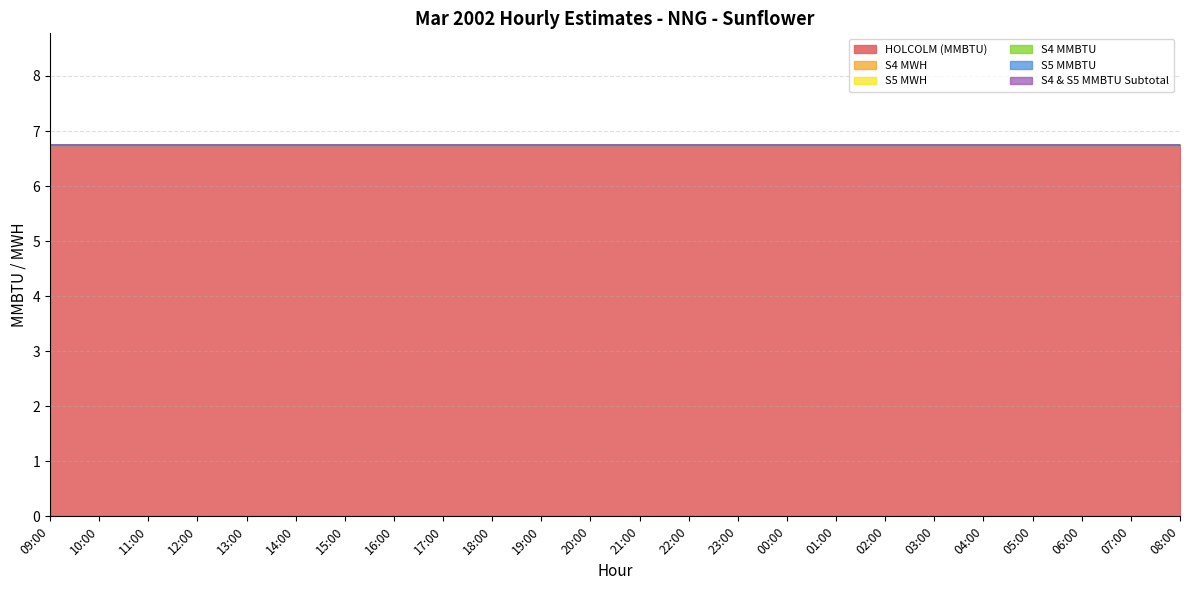

Reading right to left, extract all data points from this chart.

HOLCOLM (MMBTU): 6.8	6.8	6.8	6.8	6.8	6.8	6.8	6.8	6.8	6.8	6.8	6.8	6.8	6.8	6.8	6.8	6.8	6.8	6.8	6.8	6.8	6.8	6.8	6.8
S4 MWH: 0.0	0.0	0.0	0.0	0.0	0.0	0.0	0.0	0.0	0.0	0.0	0.0	0.0	0.0	0.0	0.0	0.0	0.0	0.0	0.0	0.0	0.0	0.0	0.0
S5 MWH: 0.0	0.0	0.0	0.0	0.0	0.0	0.0	0.0	0.0	0.0	0.0	0.0	0.0	0.0	0.0	0.0	0.0	0.0	0.0	0.0	0.0	0.0	0.0	0.0
S4 MMBTU: 0.0	0.0	0.0	0.0	0.0	0.0	0.0	0.0	0.0	0.0	0.0	0.0	0.0	0.0	0.0	0.0	0.0	0.0	0.0	0.0	0.0	0.0	0.0	0.0
S5 MMBTU: 0.0	0.0	0.0	0.0	0.0	0.0	0.0	0.0	0.0	0.0	0.0	0.0	0.0	0.0	0.0	0.0	0.0	0.0	0.0	0.0	0.0	0.0	0.0	0.0
S4 & S5 MMBTU Subtotal: 0.0	0.0	0.0	0.0	0.0	0.0	0.0	0.0	0.0	0.0	0.0	0.0	0.0	0.0	0.0	0.0	0.0	0.0	0.0	0.0	0.0	0.0	0.0	0.0